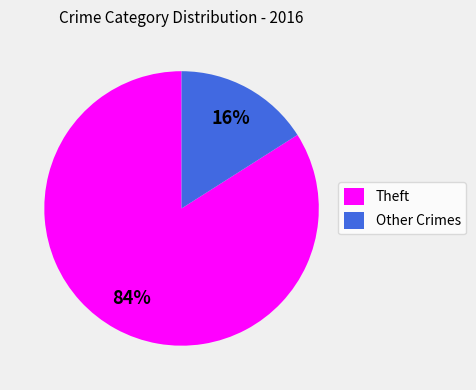

Which has a higher value, Other Crimes or Theft?

Theft